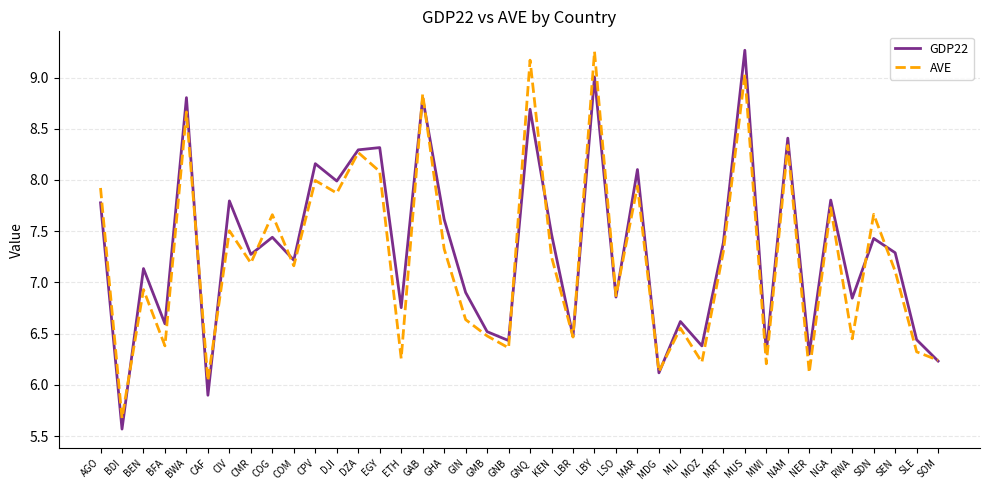

What position from the left is COM?

10